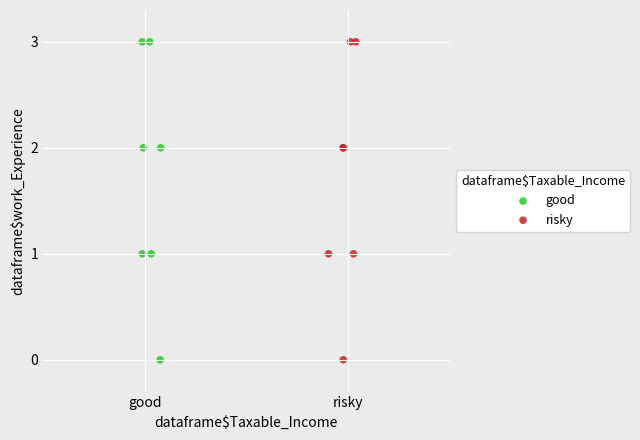

What are all the series names shown in the legend?

good, risky